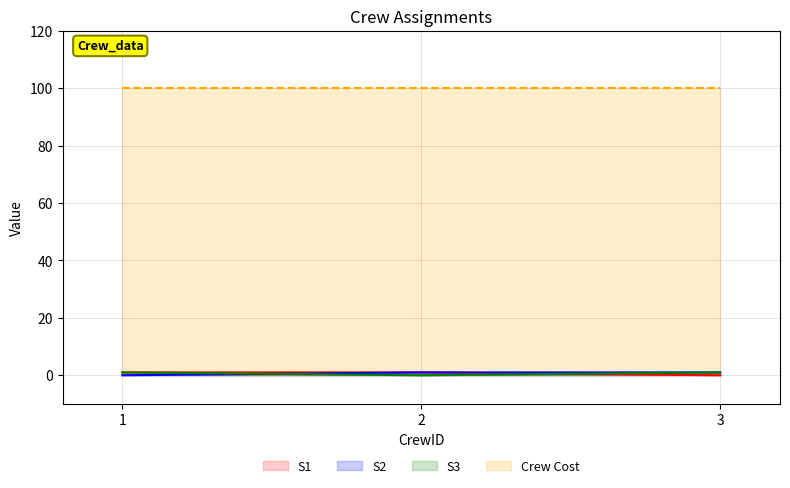

How many distinct data groups are displayed?

4